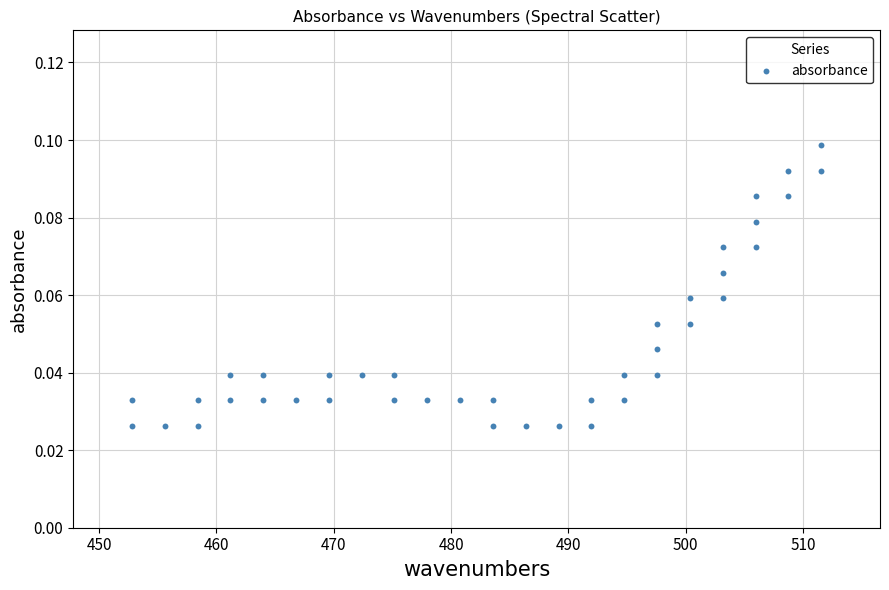

What is the range of X values (max minus min)?

58.7